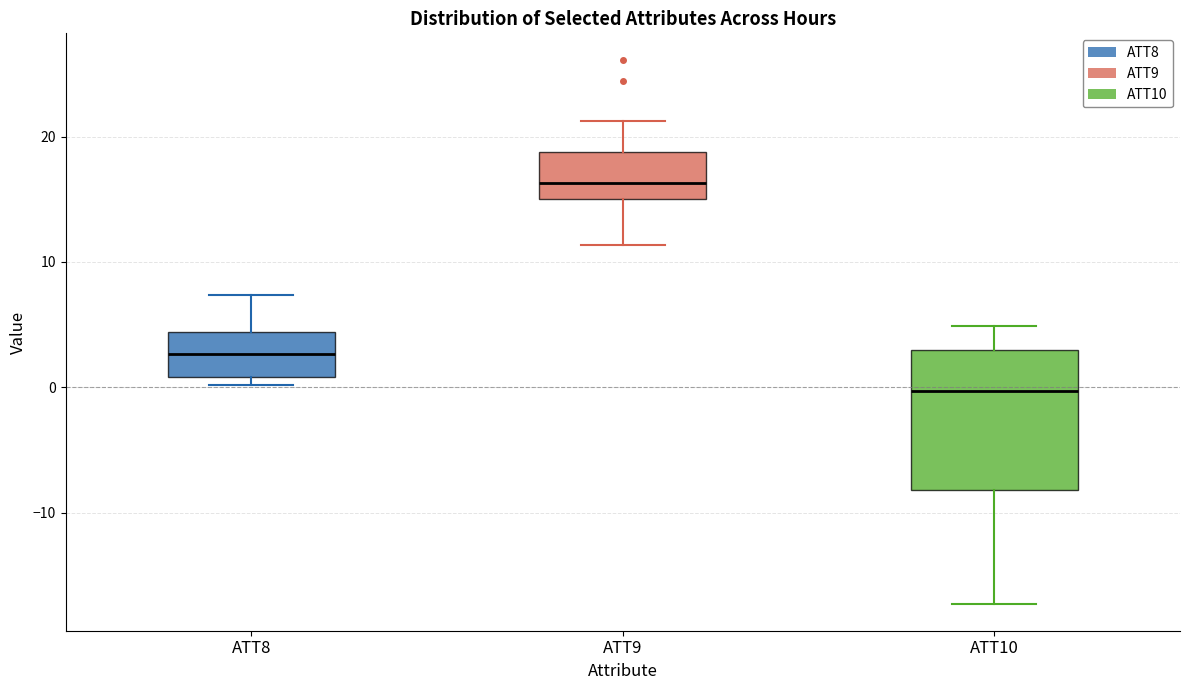

Where does the median line of the box for ATT10 sit on the y-axis? The values are not printed on the chart, so give them approximately, as read against the axis.

0